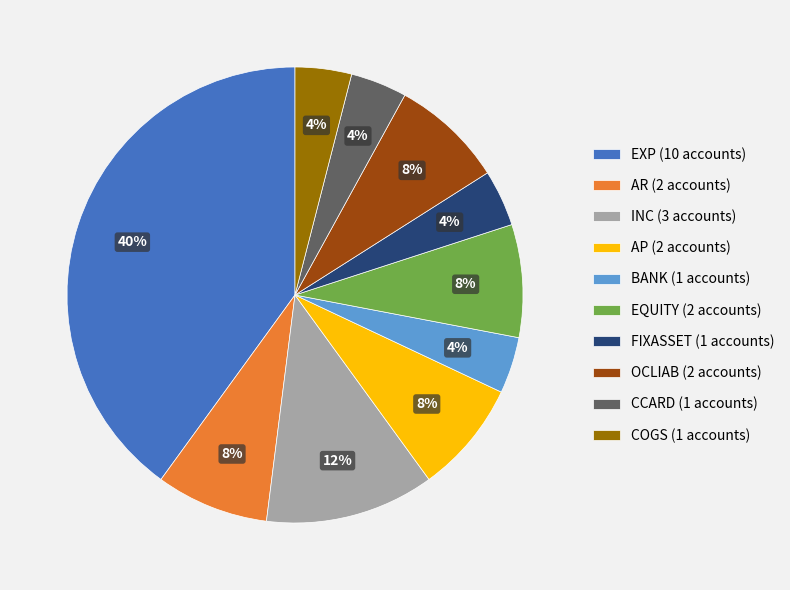

What is the ratio of the value at EQUITY (2 accounts) to the value at FIXASSET (1 accounts)?

2.0